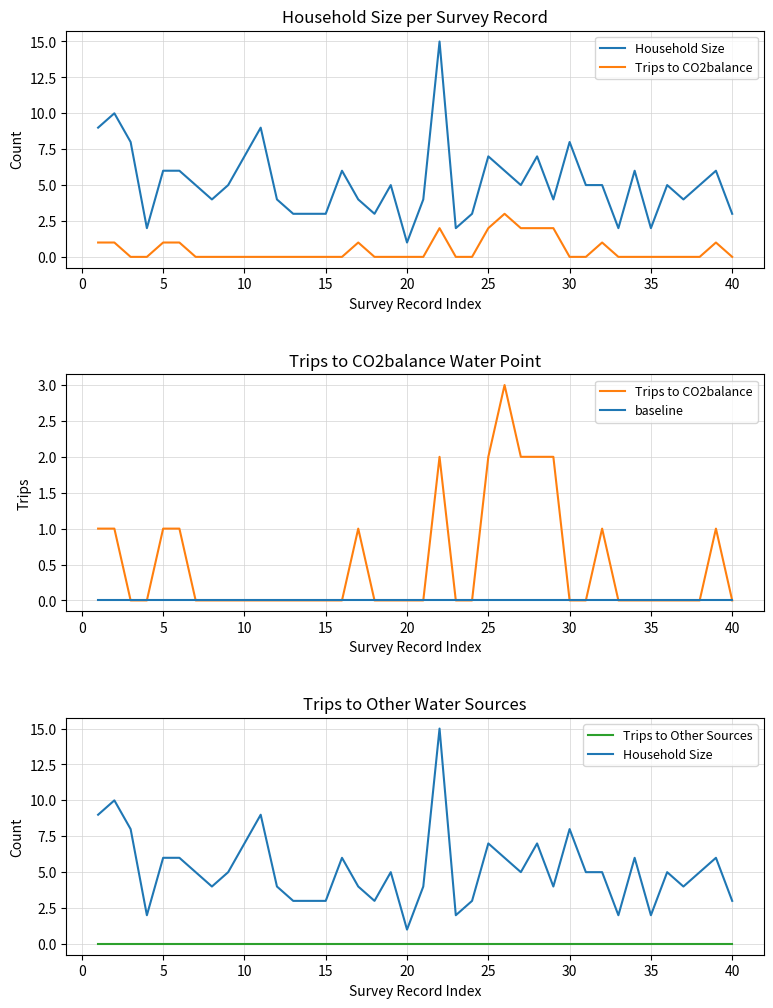

Count the number of categories in the chart.

40